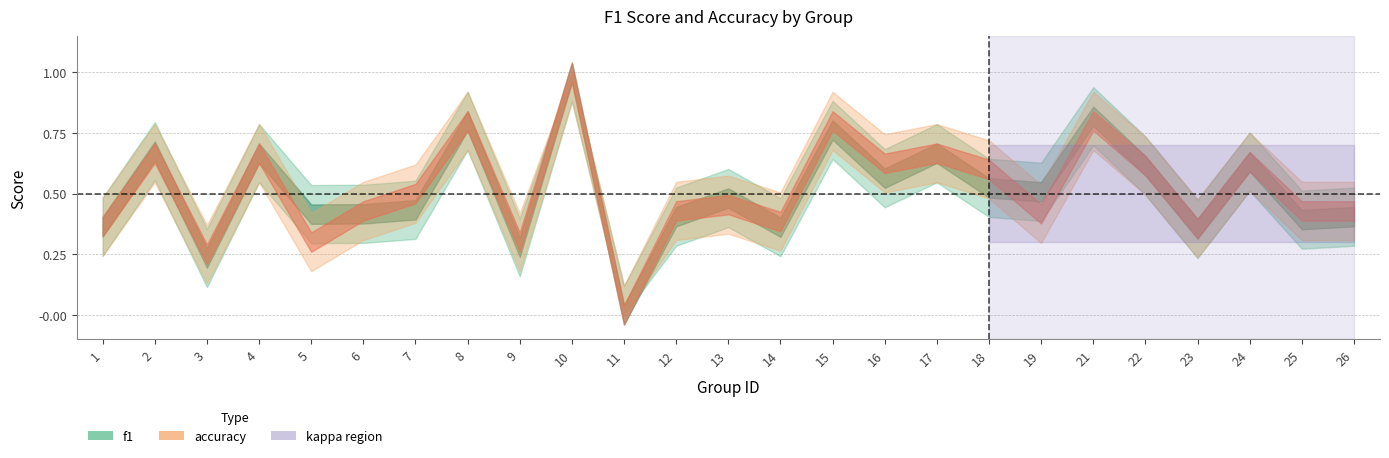

How many intersections are there between accuracy and f1?

5